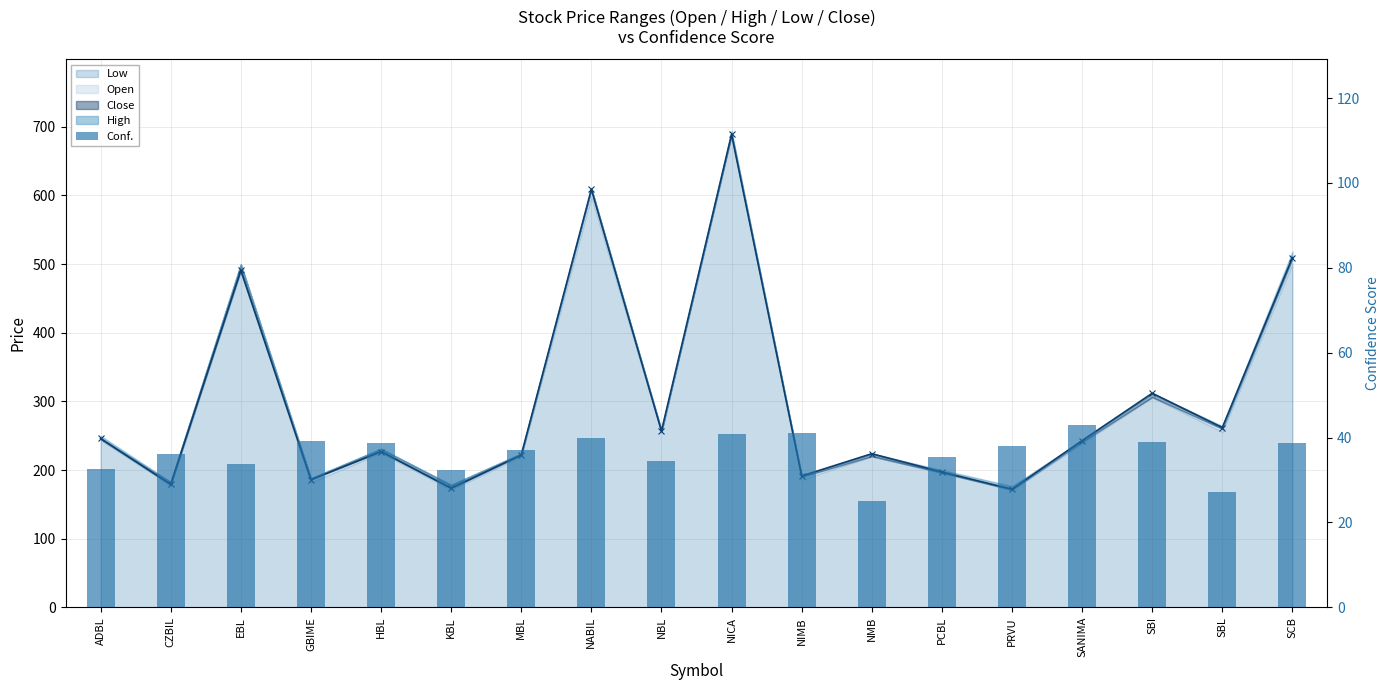

Reading left to right, extract all data points from this chart.

ADBL=32.7	CZBIL=36.1	EBL=33.8	GBIME=39.2	HBL=38.6	KBL=32.4	MBL=37.0	NABIL=40.0	NBL=34.6	NICA=40.8	NIMB=41.1	NMB=25.1	PCBL=35.5	PRVU=38.1	SANIMA=43.0	SBI=39.0	SBL=27.3	SCB=38.8